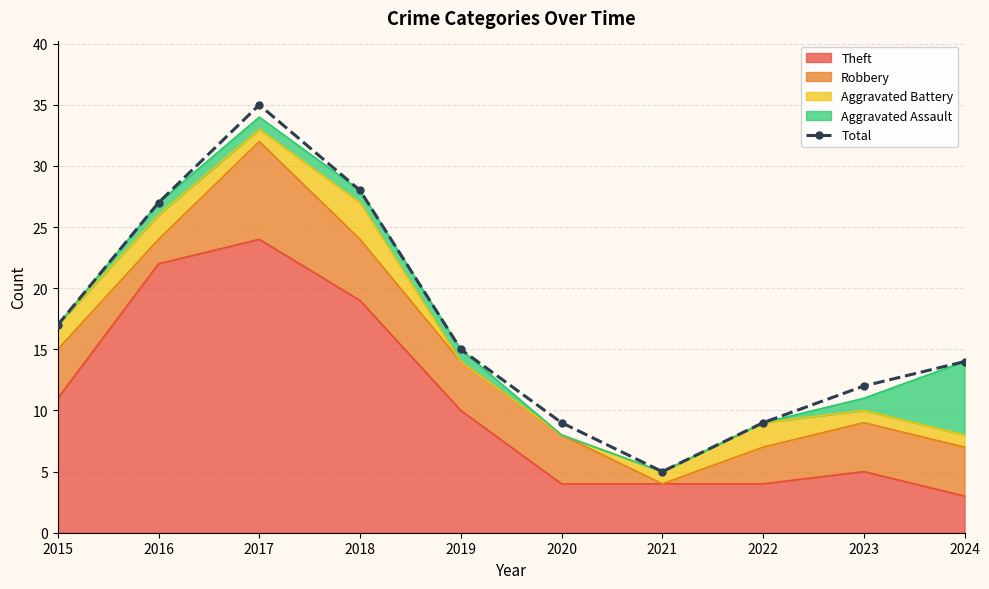

What is the sum of all values?

171